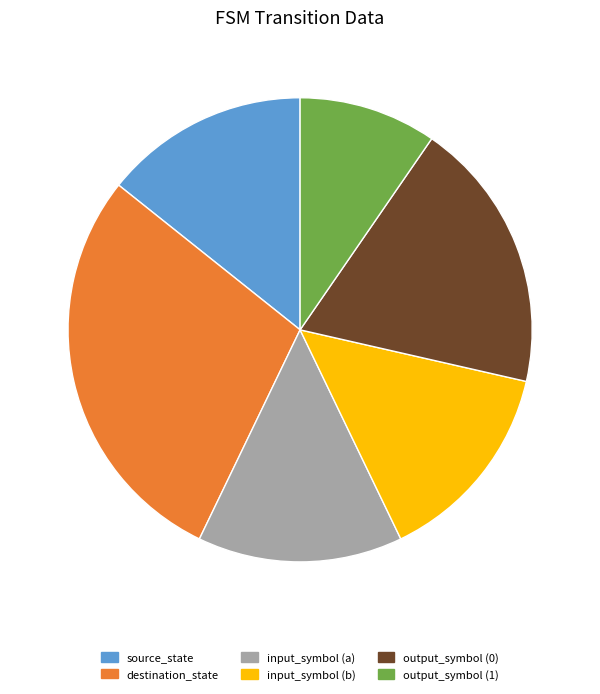

Which has a higher value, source_state or destination_state?

destination_state